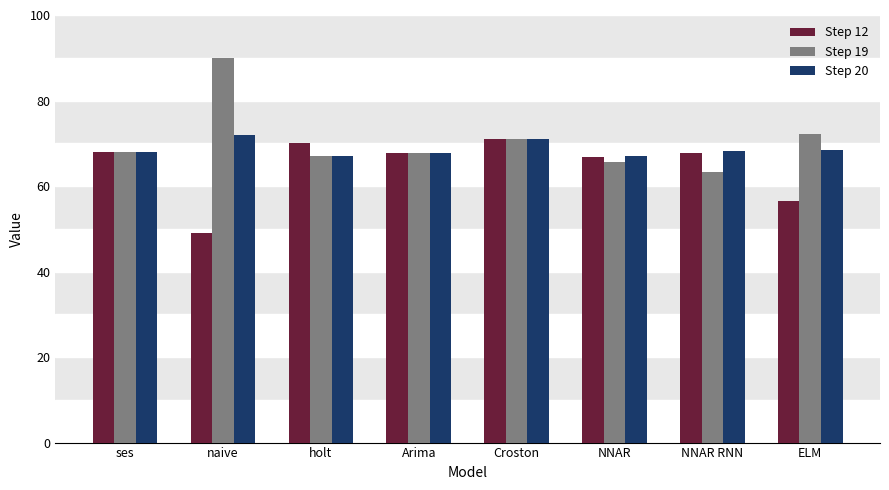

Which label corresponds to the smallest value in the chart?

naive